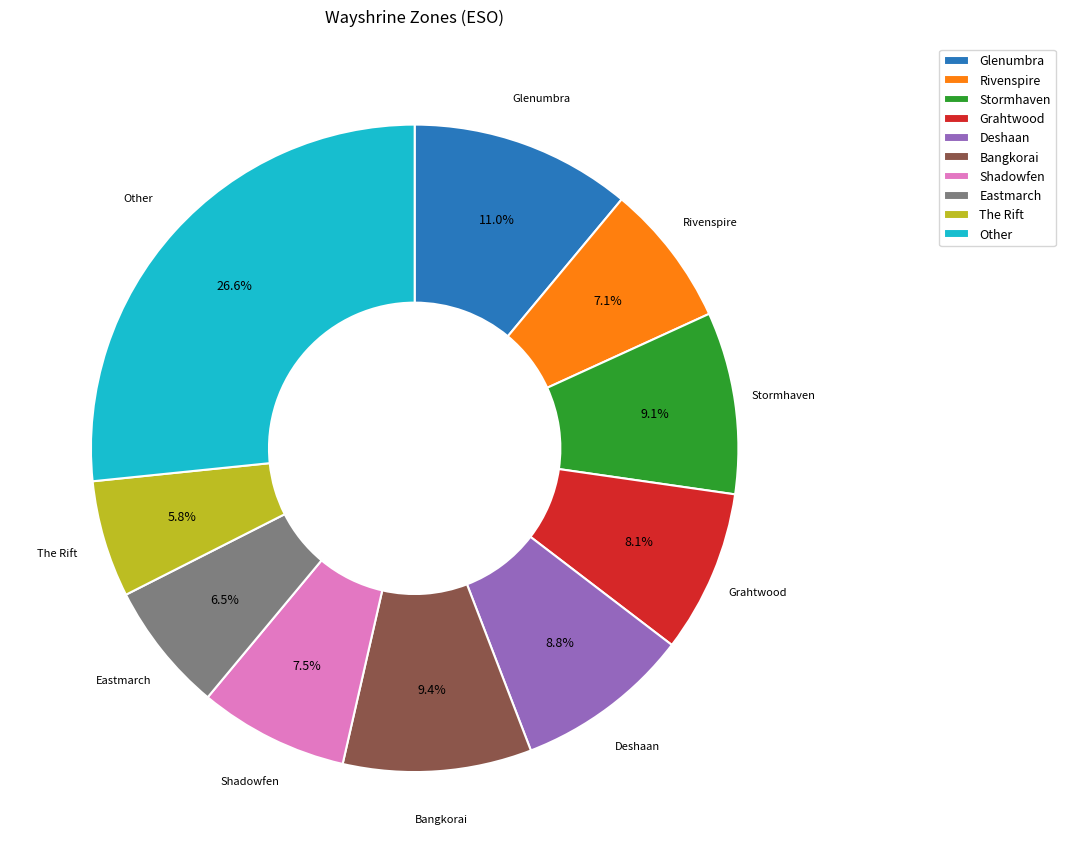

What portion of the pie excludes The Rift?

94.2%